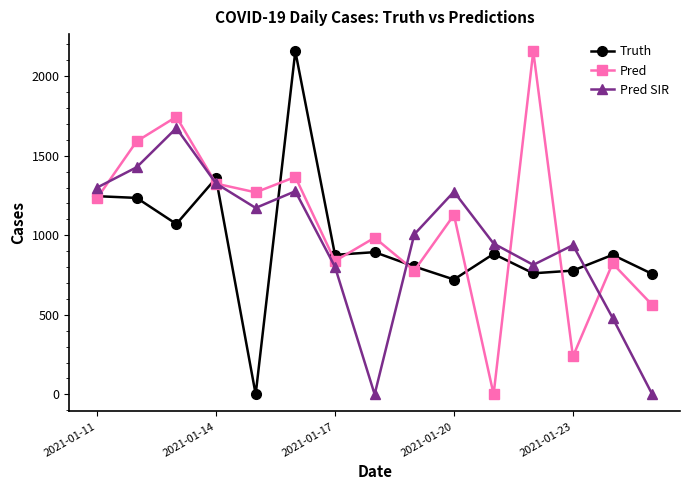

Which series has the largest total across all categories?

Pred